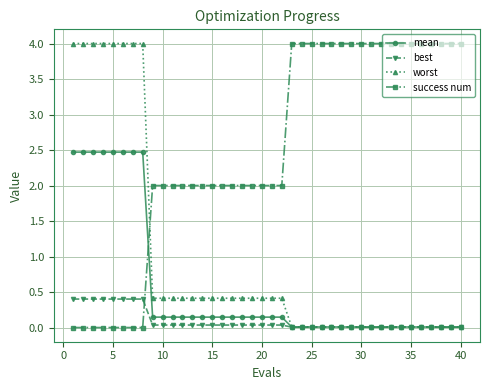

List the series in order of their overall mean, lowest first.

best, mean, worst, success num